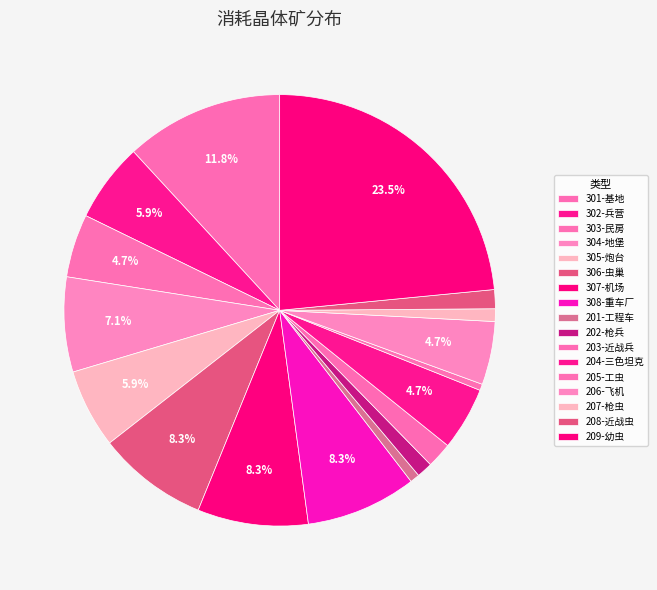

Does 206-飞机 represent more than half of the total?

No